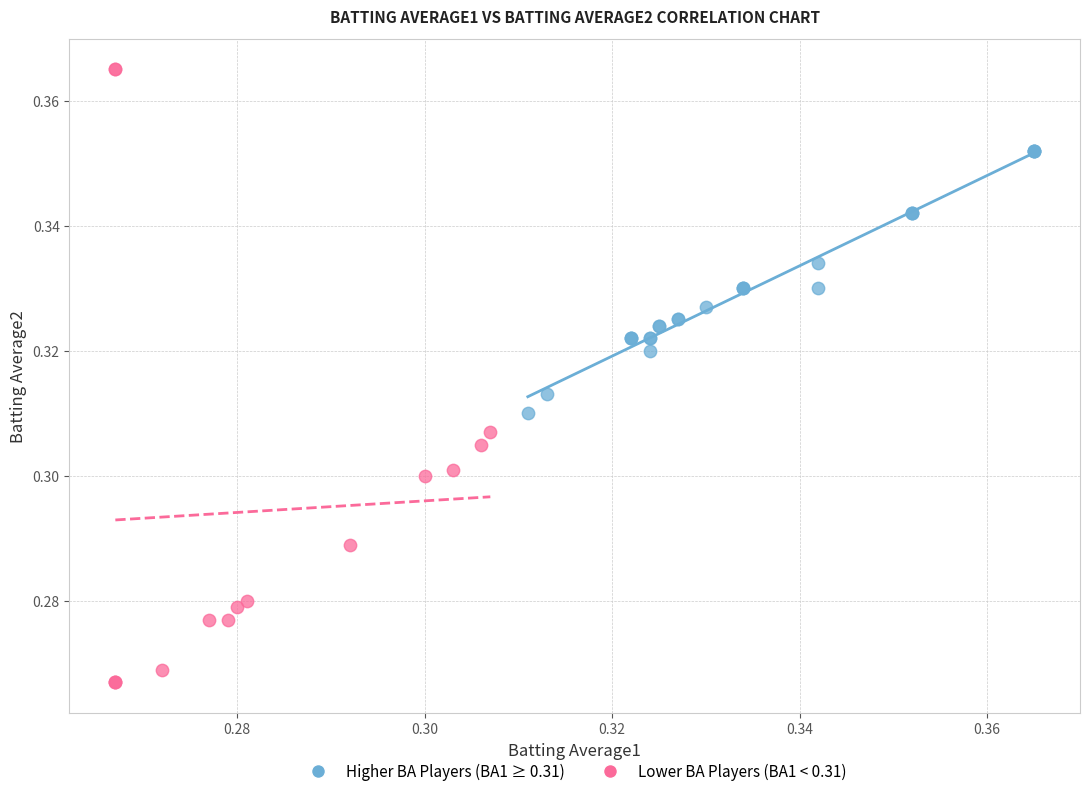

What are all the series names shown in the legend?

Higher BA Players (BA1 ≥ 0.31), Lower BA Players (BA1 < 0.31)